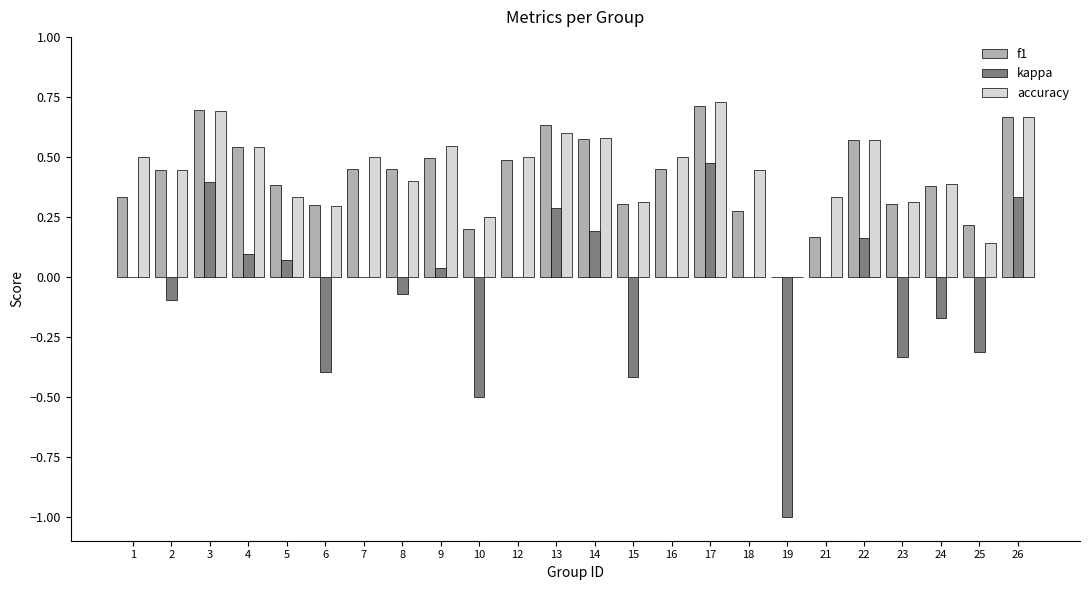

Which series changed the most between 2 and 25?

accuracy